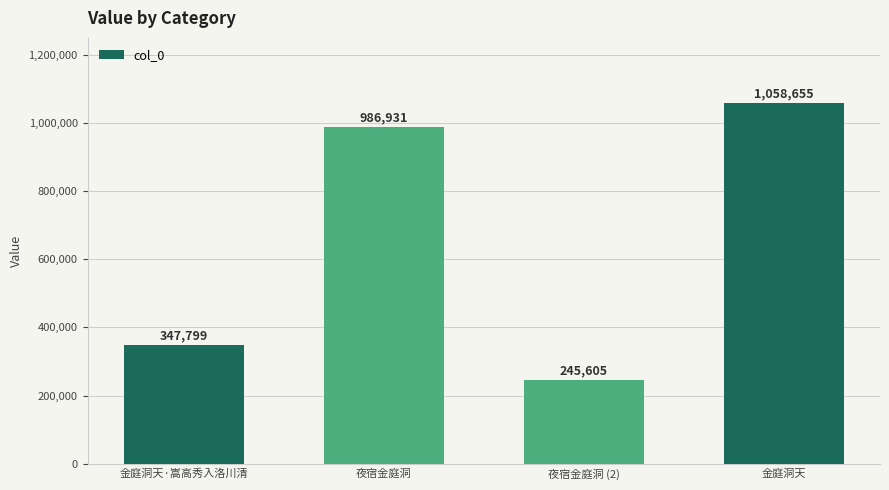

Rank the categories by value from highest to lowest.

金庭洞天, 夜宿金庭洞, 金庭洞天·嵩高秀入洛川清, 夜宿金庭洞 (2)